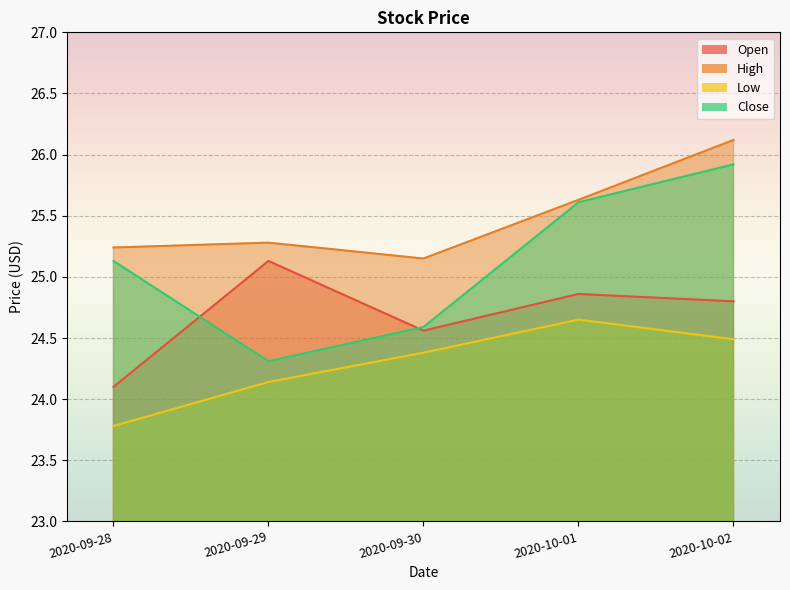

What is the spread (max minus min) of values at 2020-09-30?

0.8